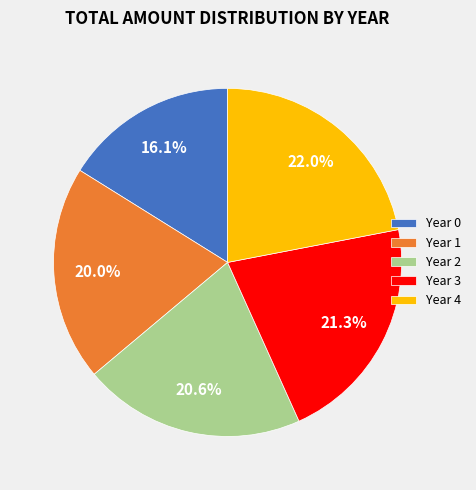

How many segments does this pie chart have?

5